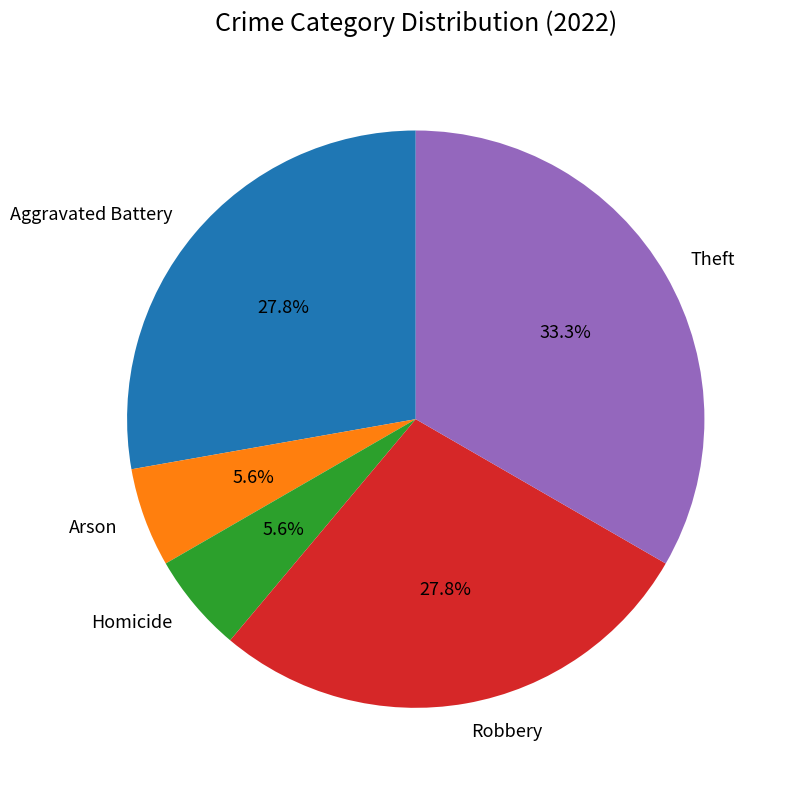

How many slices are in this pie chart?

5